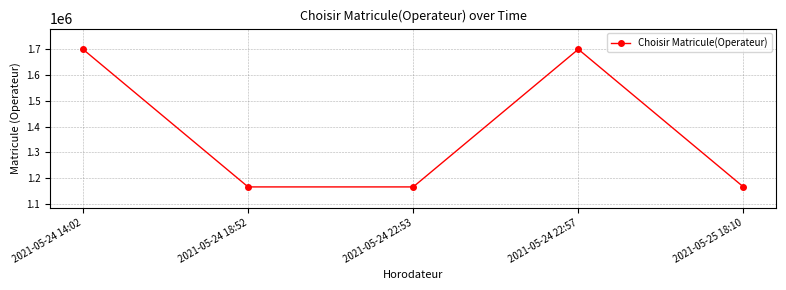

What is the minimum value shown in the chart?

1165656